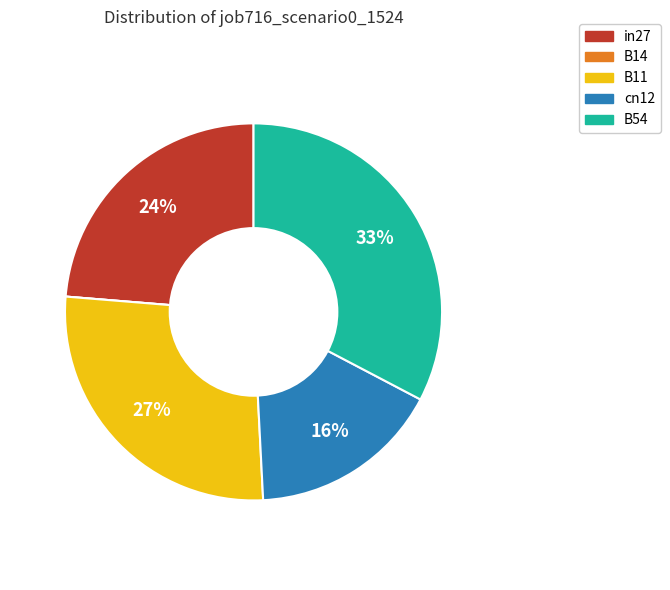

Which has a higher value, B54 or cn12?

B54